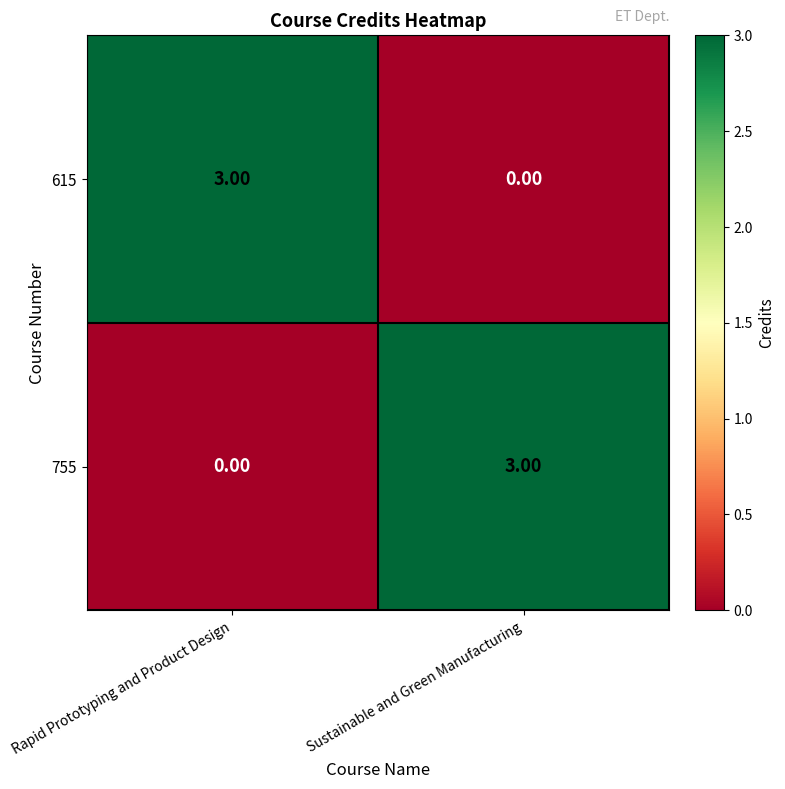

How many positive values does the 755 series have?

1